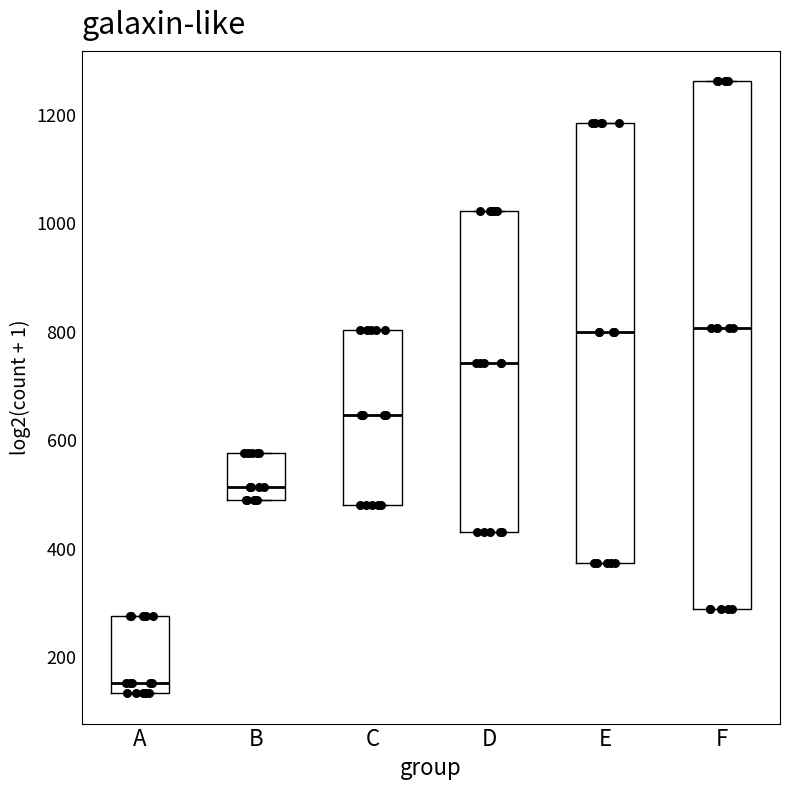

Reading left to right, read every box against the y-axis: the position of its median line, the range the box covers, and the ends of its whiskers. The values are not printed on the chart, so give them approximately, as read against the axis.

A: median 160, box 140 to 280, whiskers 140 to 280
B: median 520, box 480 to 580, whiskers 480 to 580
C: median 640, box 480 to 800, whiskers 480 to 800
D: median 740, box 440 to 1020, whiskers 440 to 1020
E: median 800, box 380 to 1180, whiskers 380 to 1180
F: median 800, box 280 to 1260, whiskers 280 to 1260